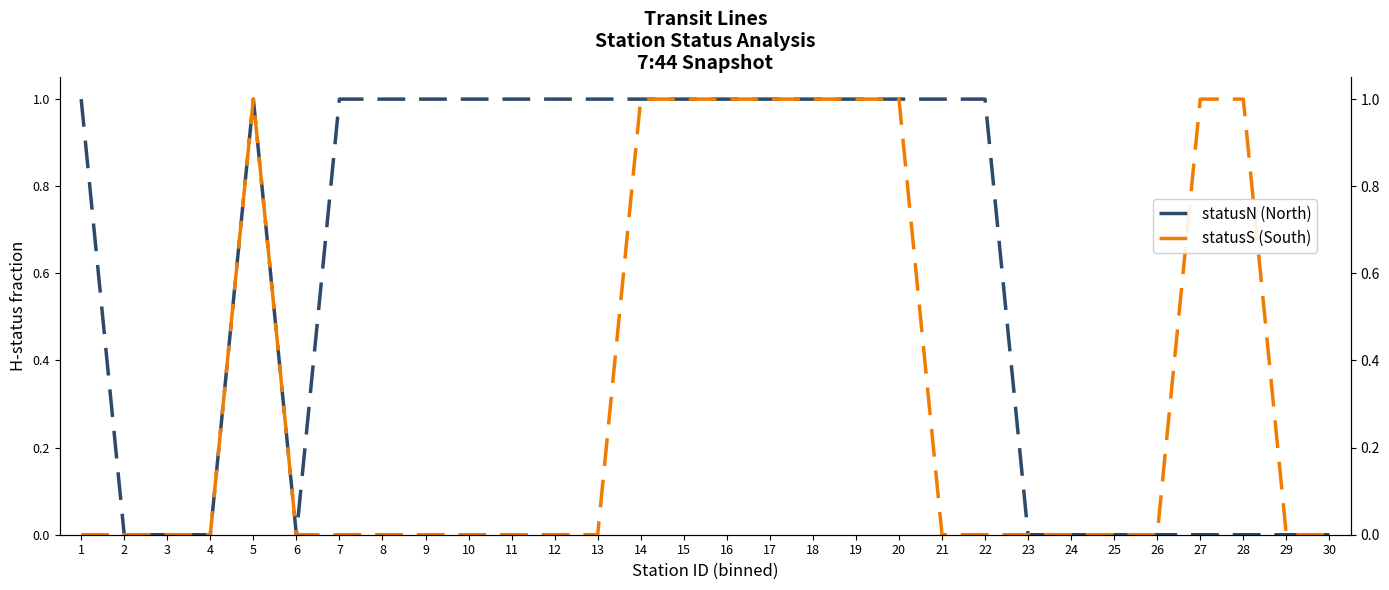

The value of statusN (North) at 4 is 0. True or false?

True